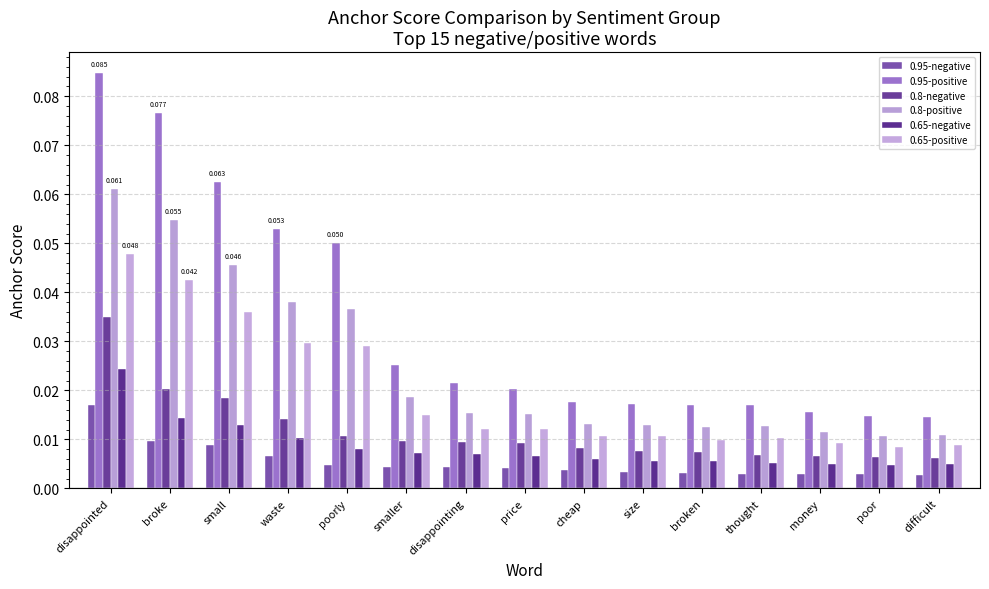

At which label is 0.95-negative closest to 0?

difficult